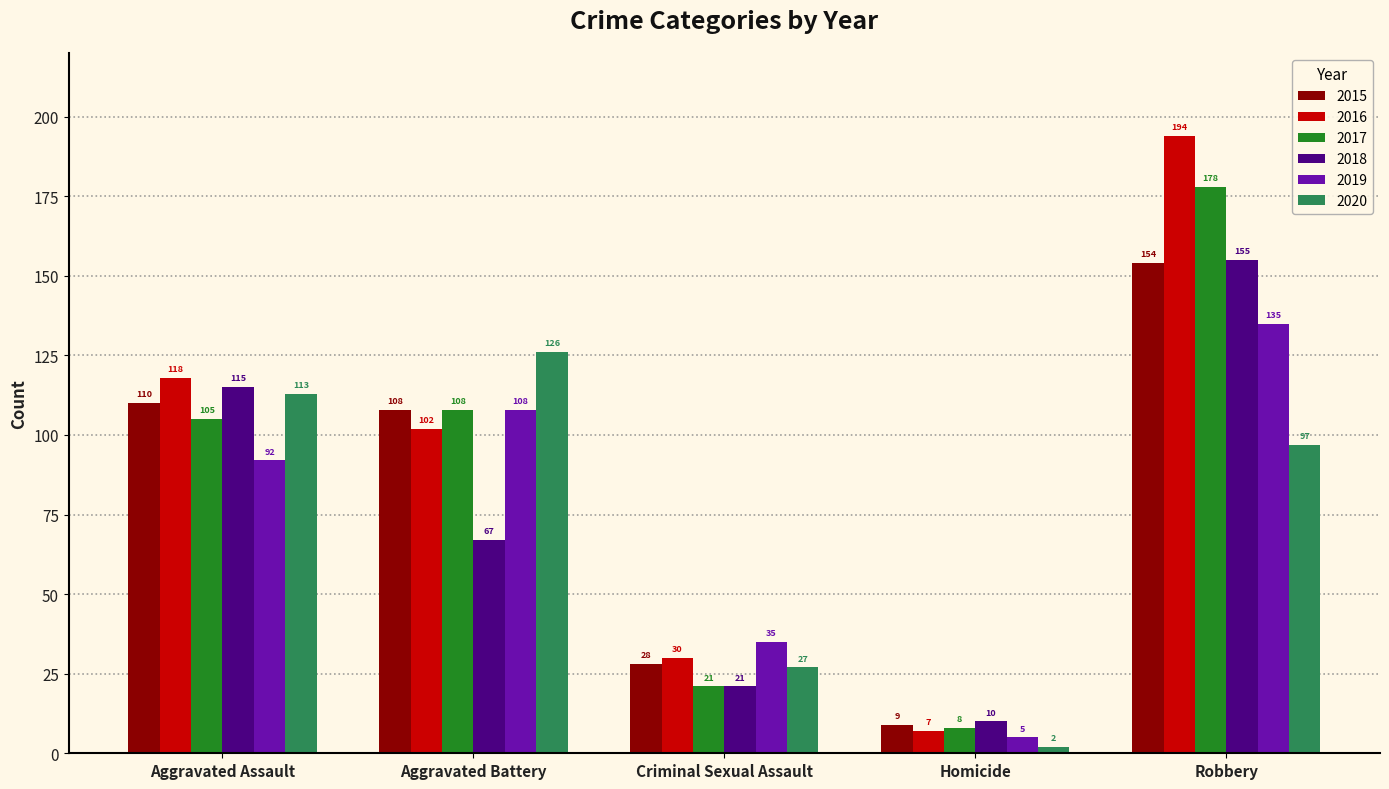

Reading right to left, what are all the values shown in this chart?

2015: Robbery=154	Homicide=9	Criminal Sexual Assault=28	Aggravated Battery=108	Aggravated Assault=110
2016: Robbery=194	Homicide=7	Criminal Sexual Assault=30	Aggravated Battery=102	Aggravated Assault=118
2017: Robbery=178	Homicide=8	Criminal Sexual Assault=21	Aggravated Battery=108	Aggravated Assault=105
2018: Robbery=155	Homicide=10	Criminal Sexual Assault=21	Aggravated Battery=67	Aggravated Assault=115
2019: Robbery=135	Homicide=5	Criminal Sexual Assault=35	Aggravated Battery=108	Aggravated Assault=92
2020: Robbery=97	Homicide=2	Criminal Sexual Assault=27	Aggravated Battery=126	Aggravated Assault=113